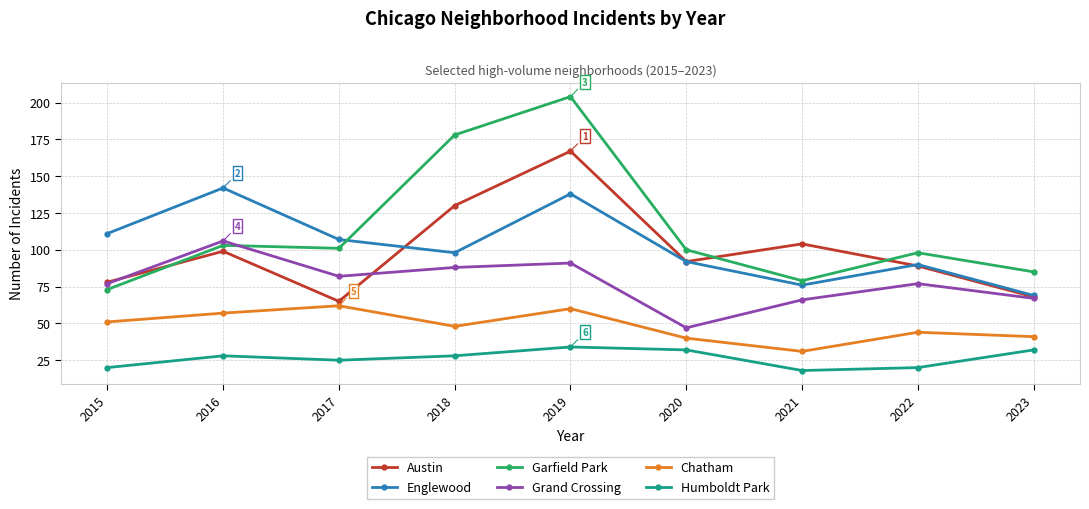

At which label does Englewood reach its minimum?

2023